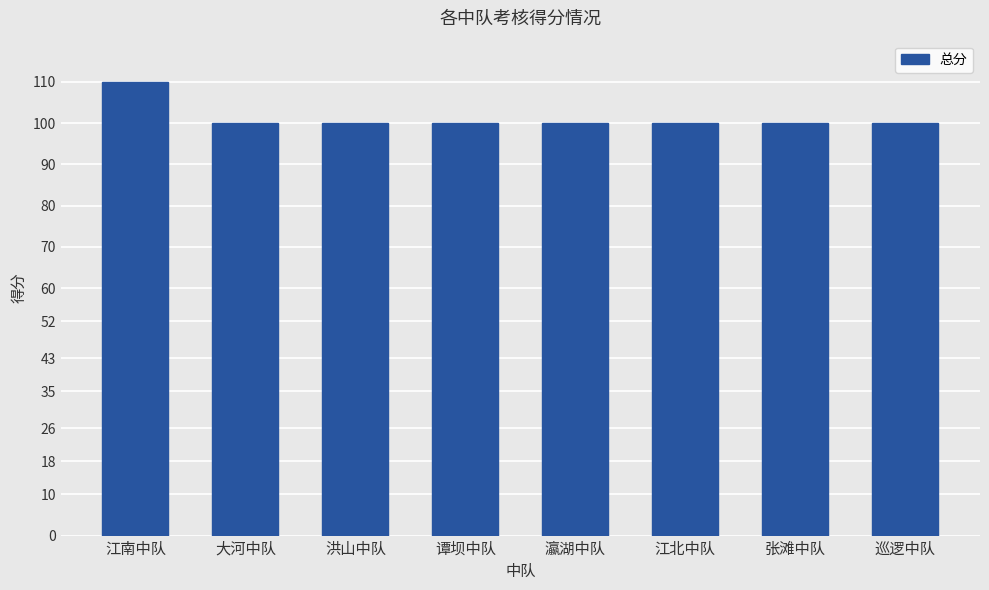

Which has a higher value, 江南中队 or 巡逻中队?

江南中队